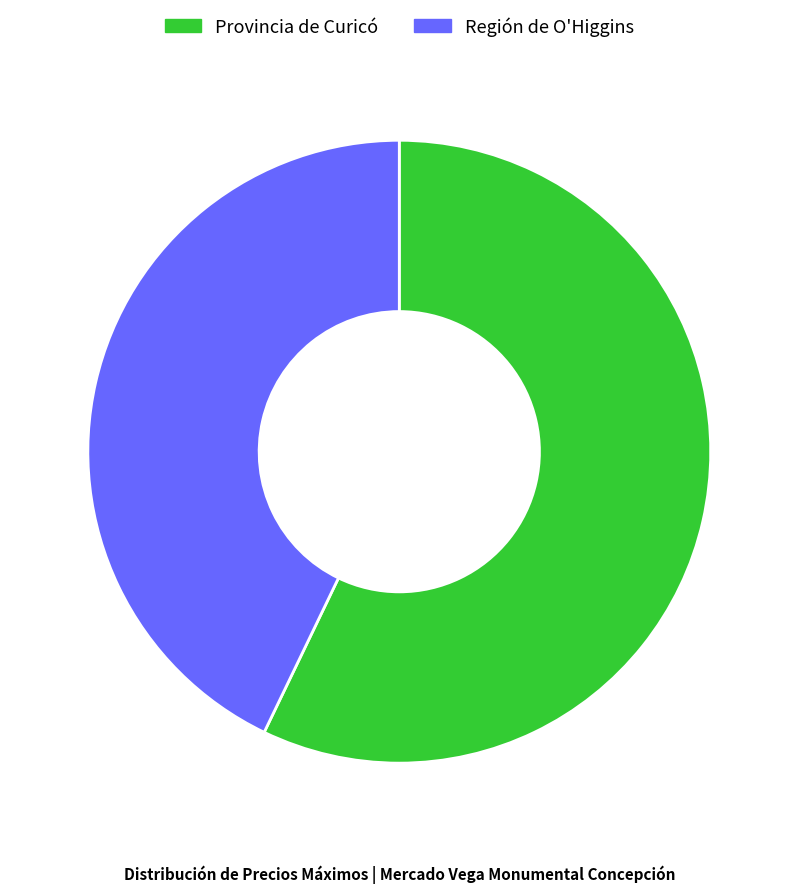

True or false: Región de O'Higgins accounts for 43% of the total.

True